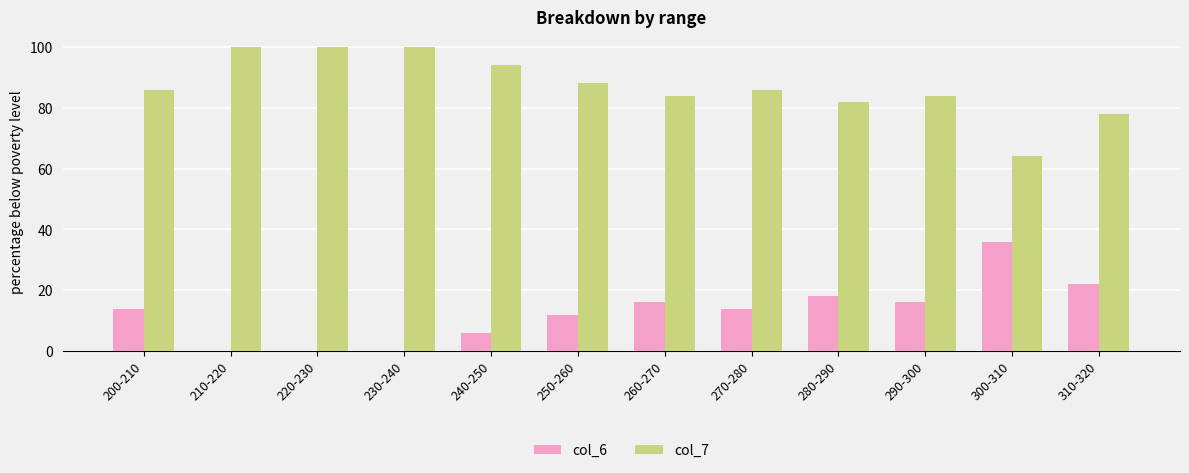

Which series has the largest total across all categories?

col_7